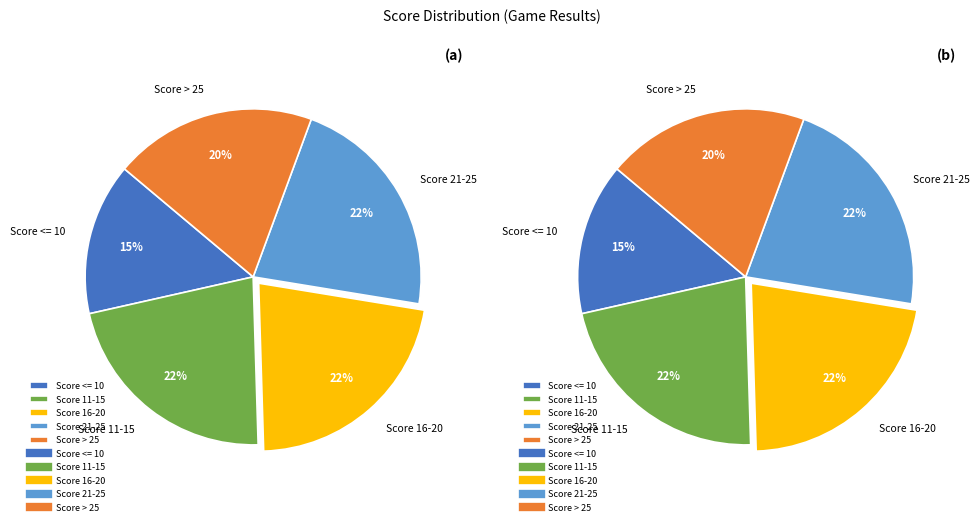

Between Score 21-25 and Score 16-20, which is larger?

Score 21-25